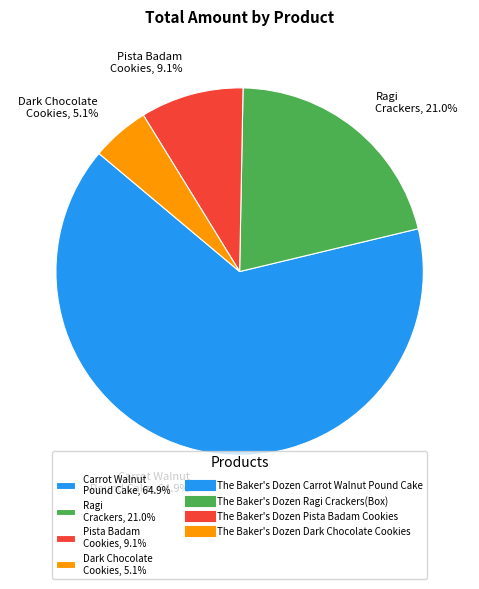

How many segments does this pie chart have?

4